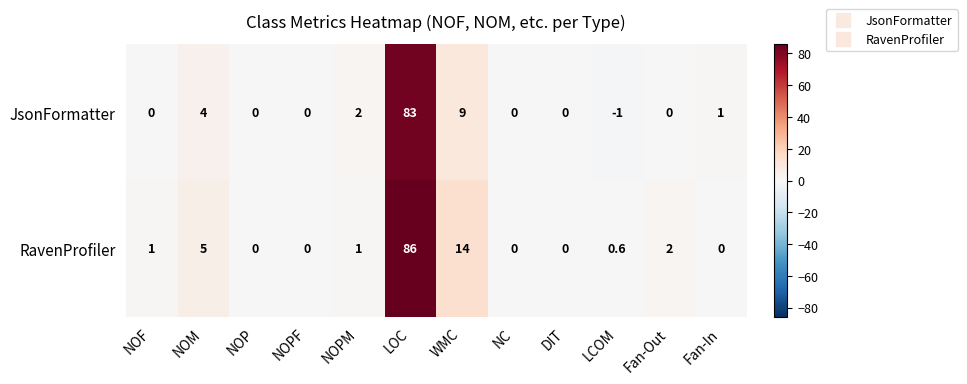

At which label is JsonFormatter closest to 41?

WMC